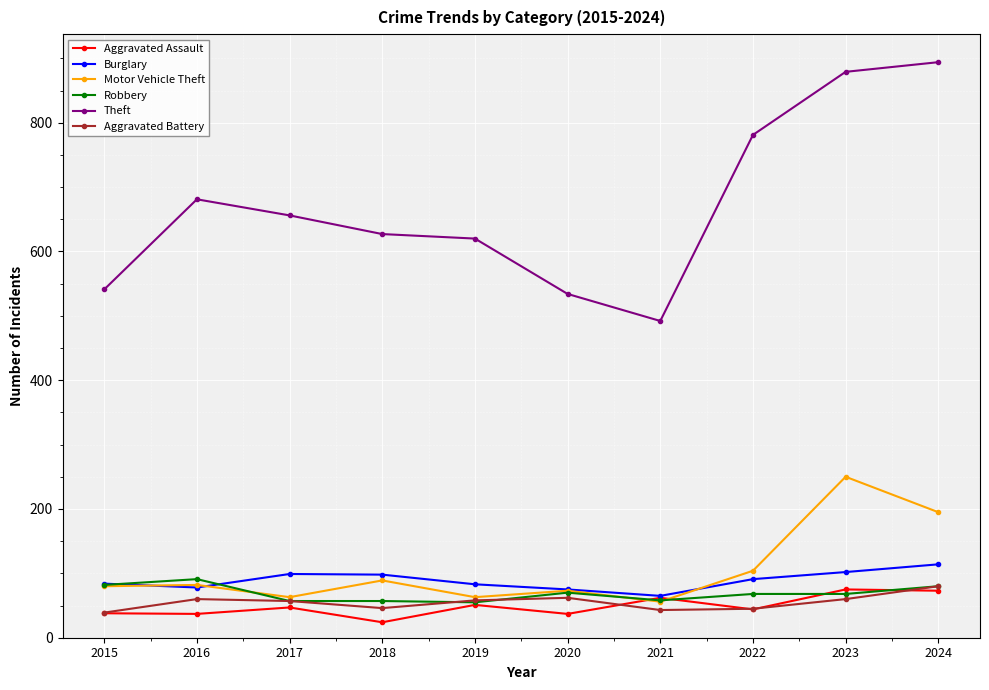

What is the spread (max minus min) of values at 2020?

497